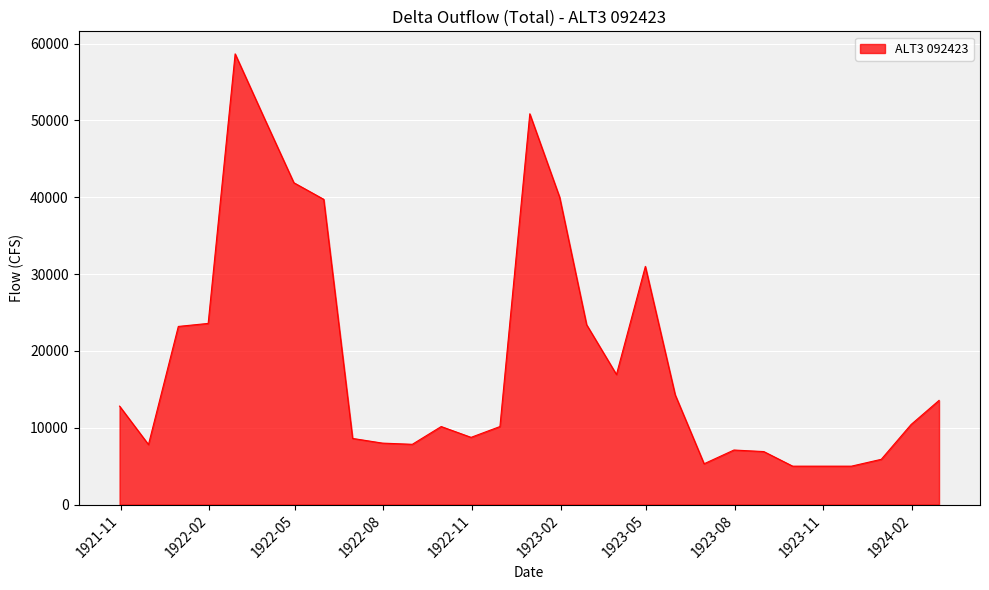

What is the minimum value shown in the chart?

5000.0